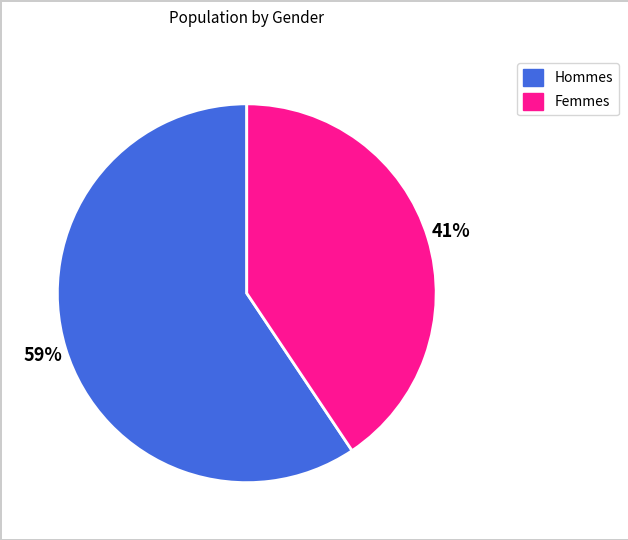

Combined, do Femmes and Hommes account for over 50%?

Yes